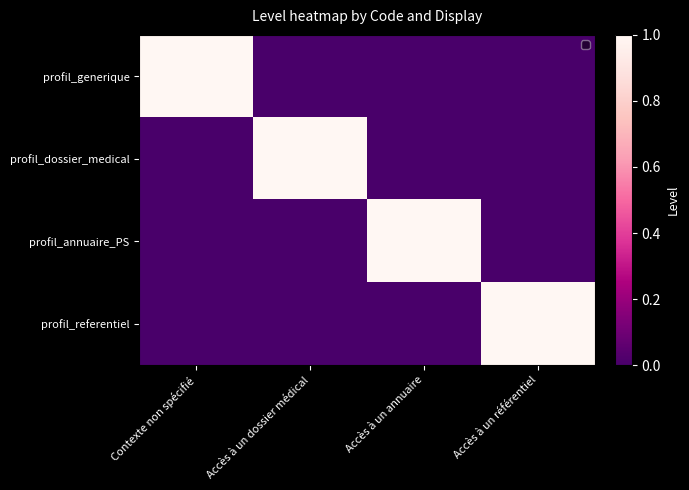

Reading left to right, list all the values displayed in this chart.

profil_generique: Contexte non spécifié=1	Accès à un dossier médical=0	Accès à un annuaire=0	Accès à un référentiel=0
profil_dossier_medical: Contexte non spécifié=0	Accès à un dossier médical=1	Accès à un annuaire=0	Accès à un référentiel=0
profil_annuaire_PS: Contexte non spécifié=0	Accès à un dossier médical=0	Accès à un annuaire=1	Accès à un référentiel=0
profil_referentiel: Contexte non spécifié=0	Accès à un dossier médical=0	Accès à un annuaire=0	Accès à un référentiel=1